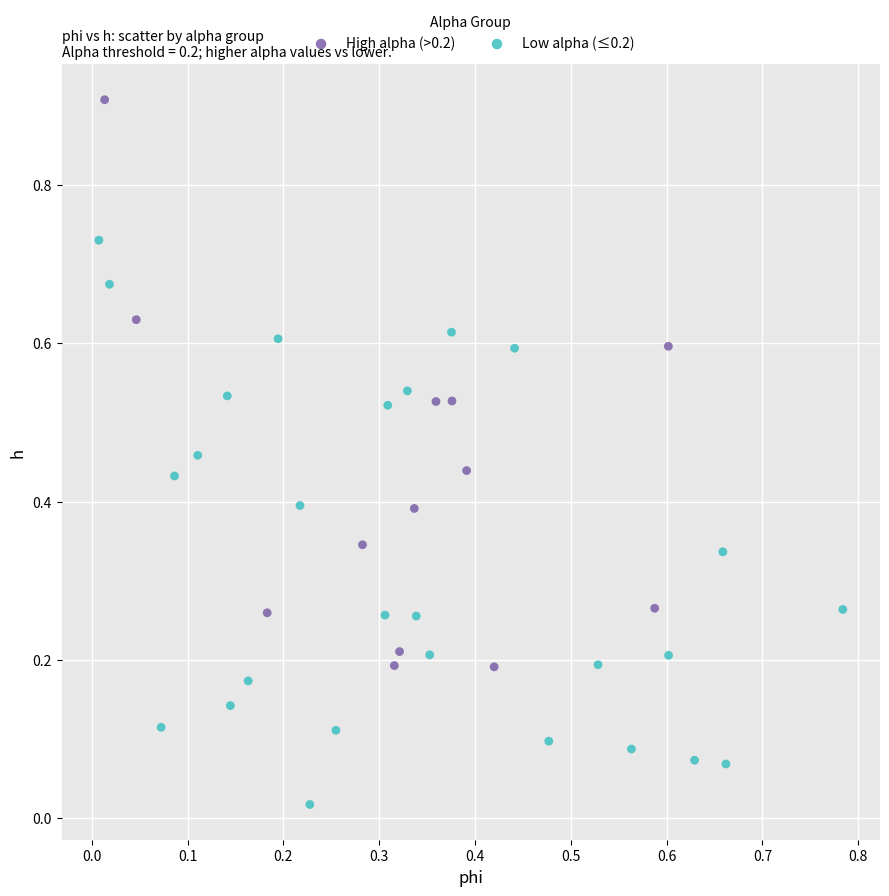

Which series contains the lowest Y value?

Low alpha (≤0.2)